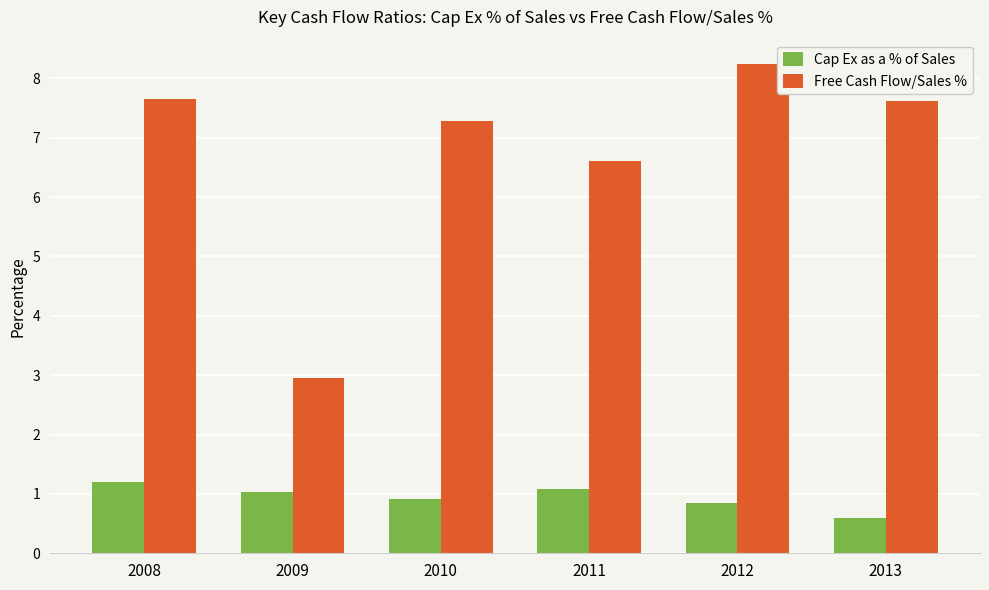

Does the chart contain stacked bars?

No